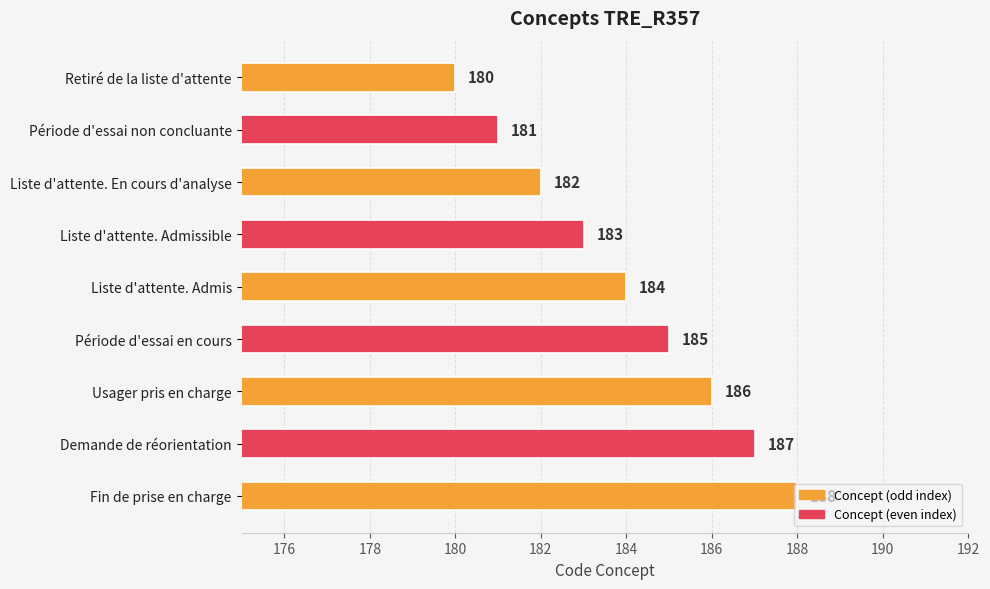

List the labels in order of value, smallest first.

Retiré de la liste d'attente, Période d'essai non concluante, Liste d'attente. En cours d'analyse, Liste d'attente. Admissible, Liste d'attente. Admis, Période d'essai en cours, Usager pris en charge, Demande de réorientation, Fin de prise en charge